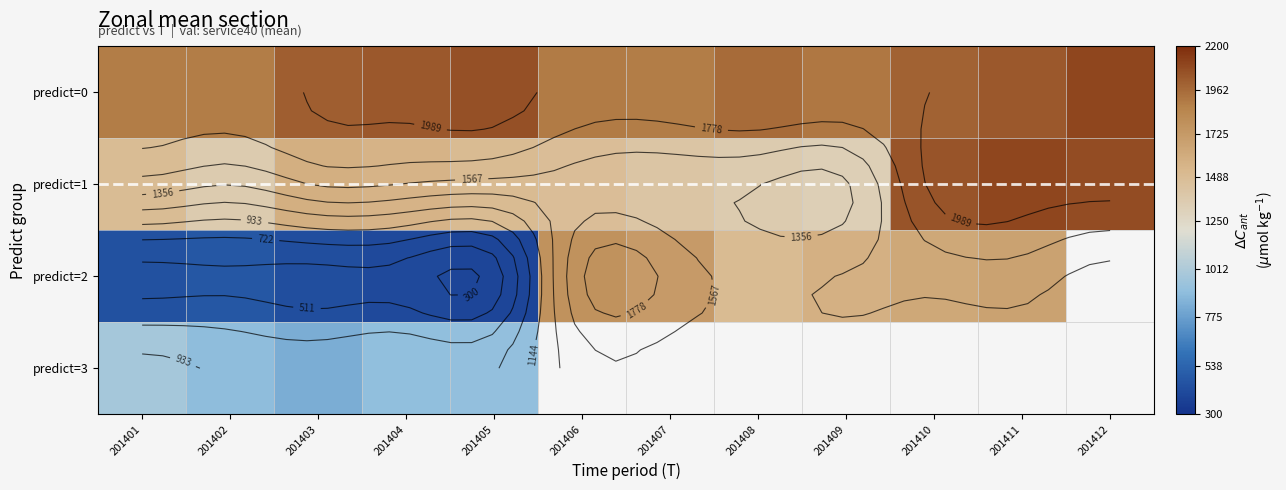

What is the difference between the highest and lowest values at 201401?

1450.2